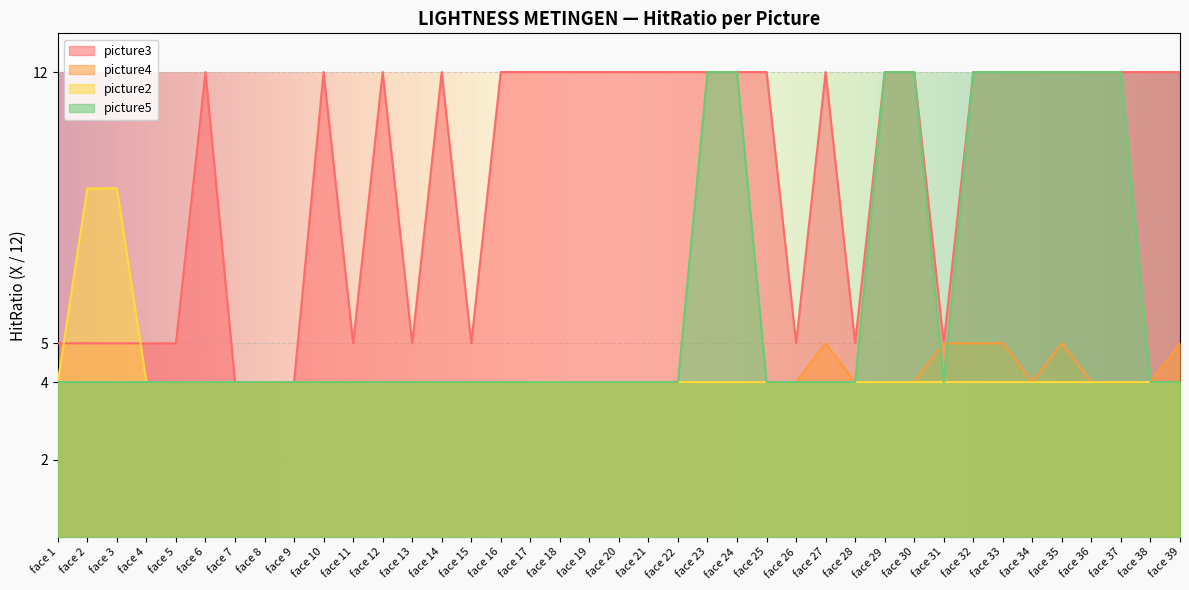

What is the sum of all picture5 values?

236